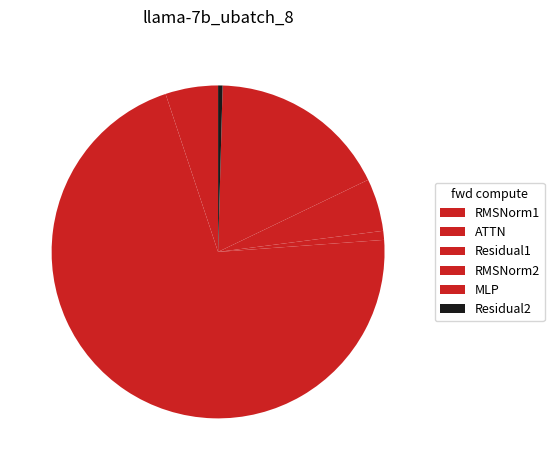

Approximately how many times larger is the value at ATTN compared to Residual1?

81.5